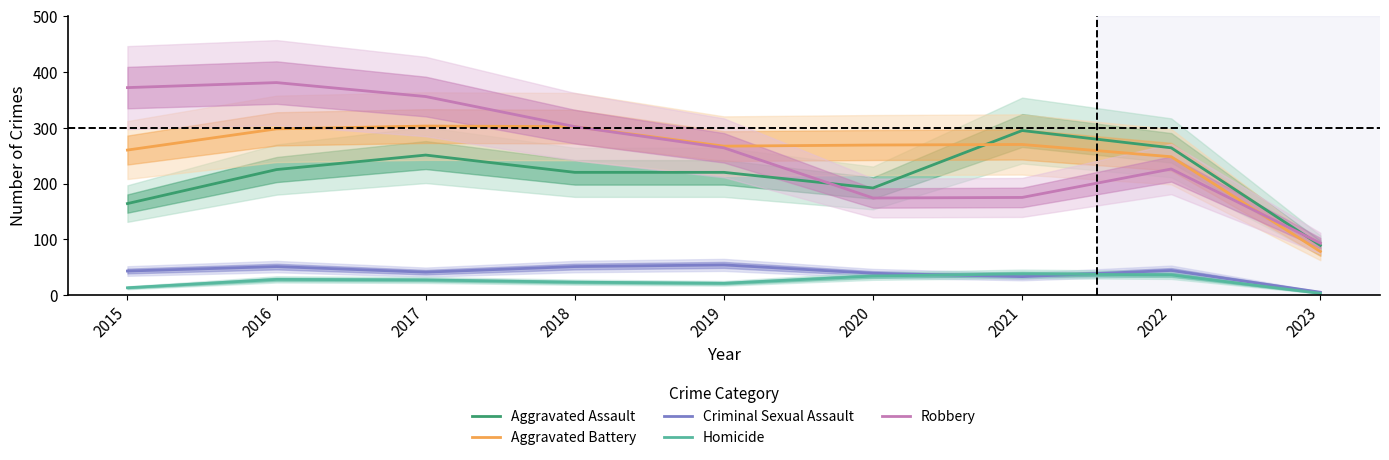

What is the total value across all series at 2015?

852